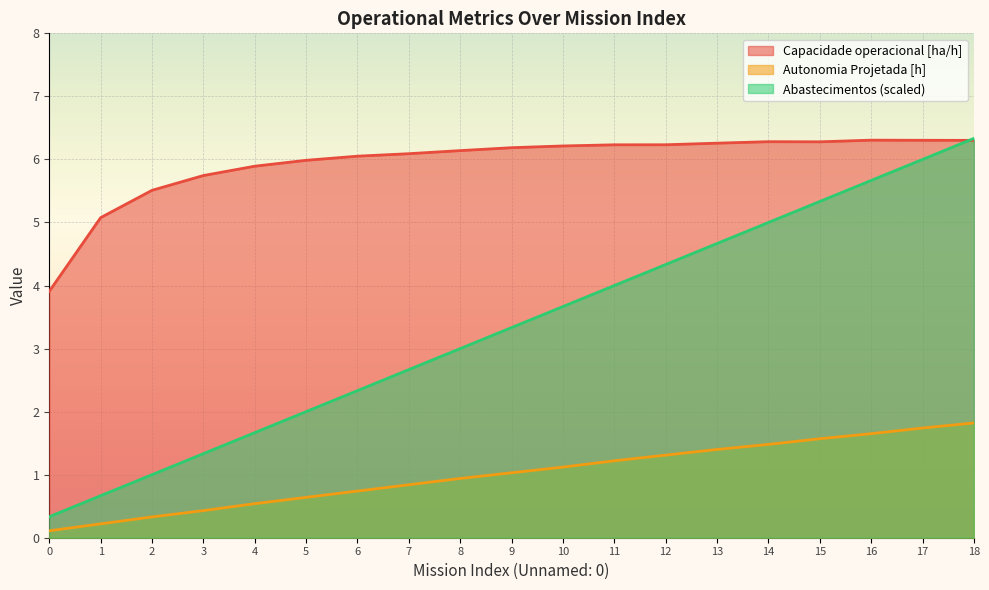

How many lines are shown in the chart?

3